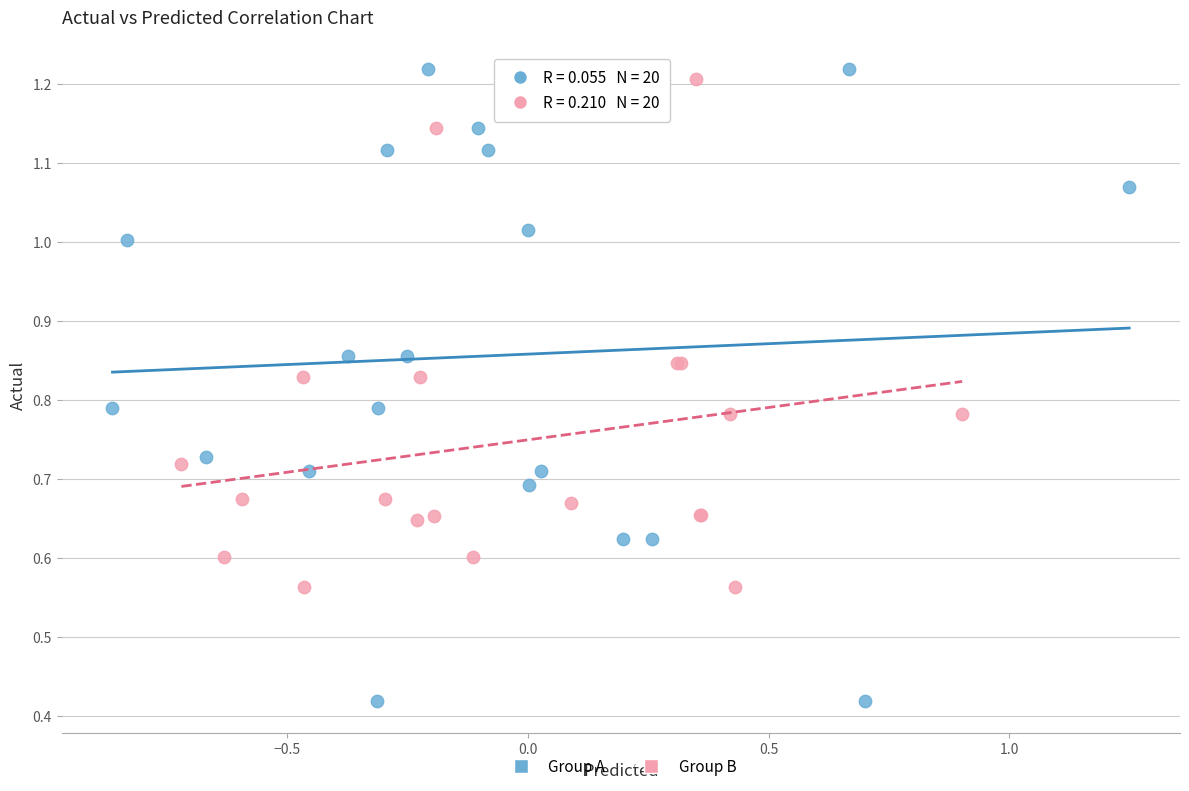

Which series contains the lowest Y value?

Group A